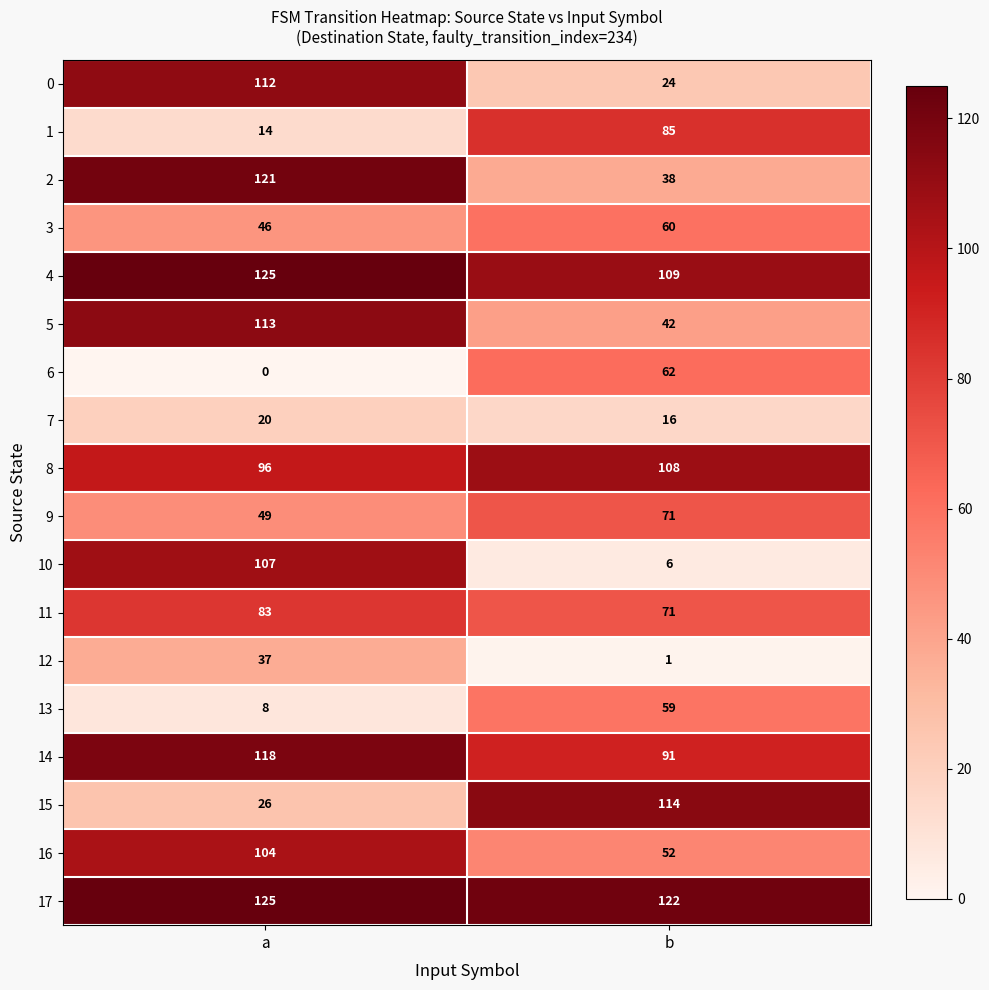

Which series changed the most between a and b?

10